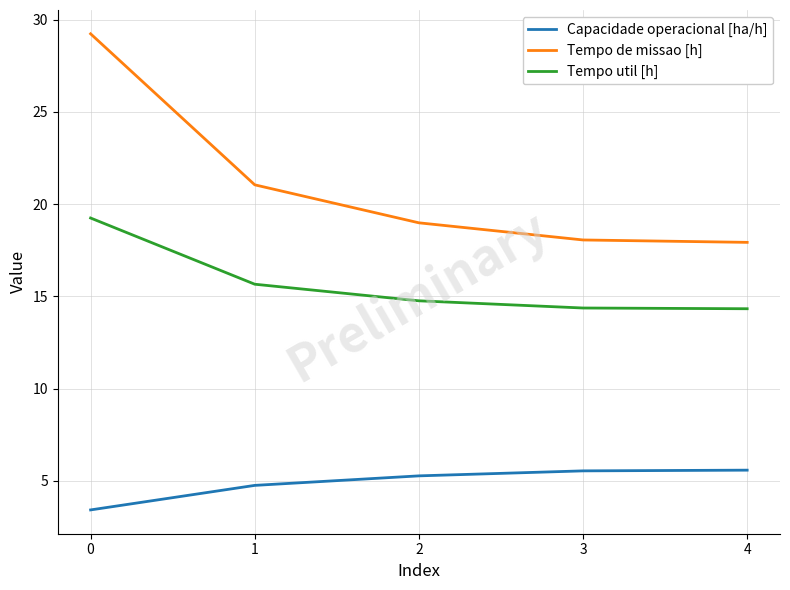

What is the spread (max minus min) of values at 4?

12.4